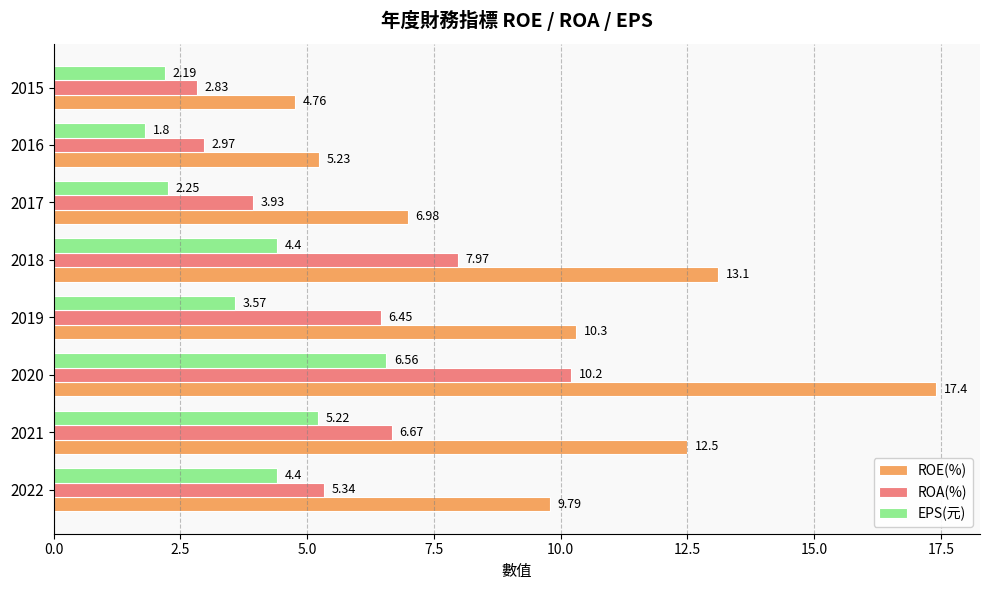

At which label does EPS(元) reach its peak?

2020